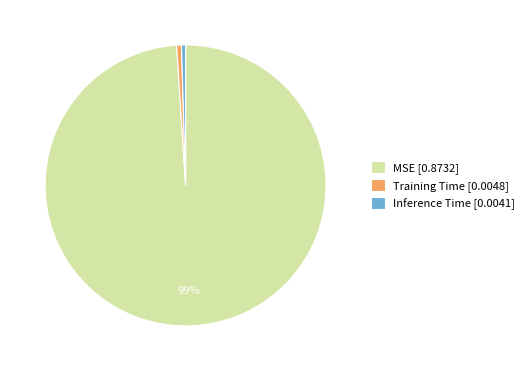

Does Inference Time represent more than half of the total?

No